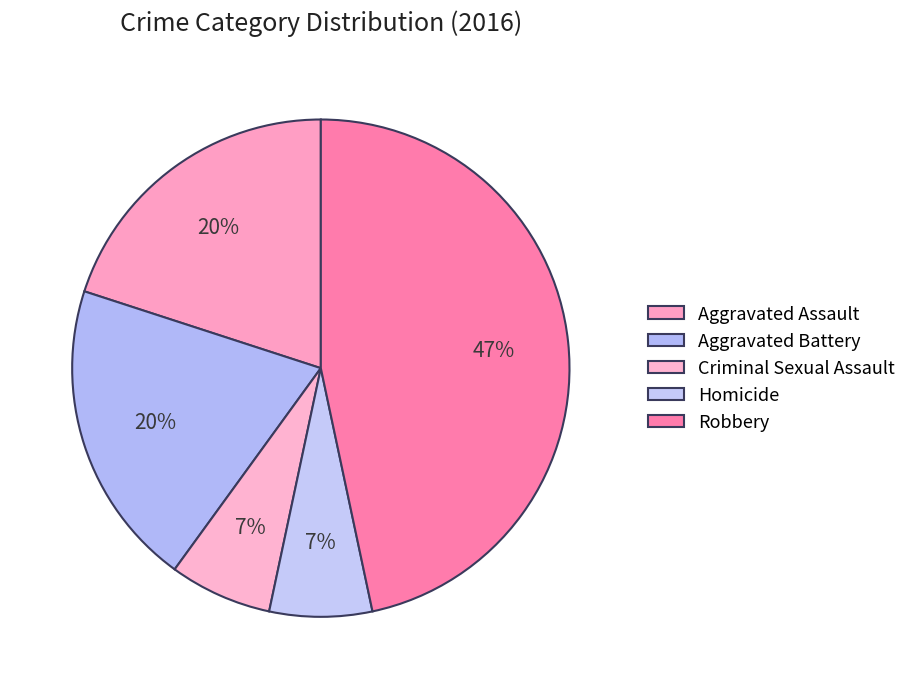

How many slices are in this pie chart?

5